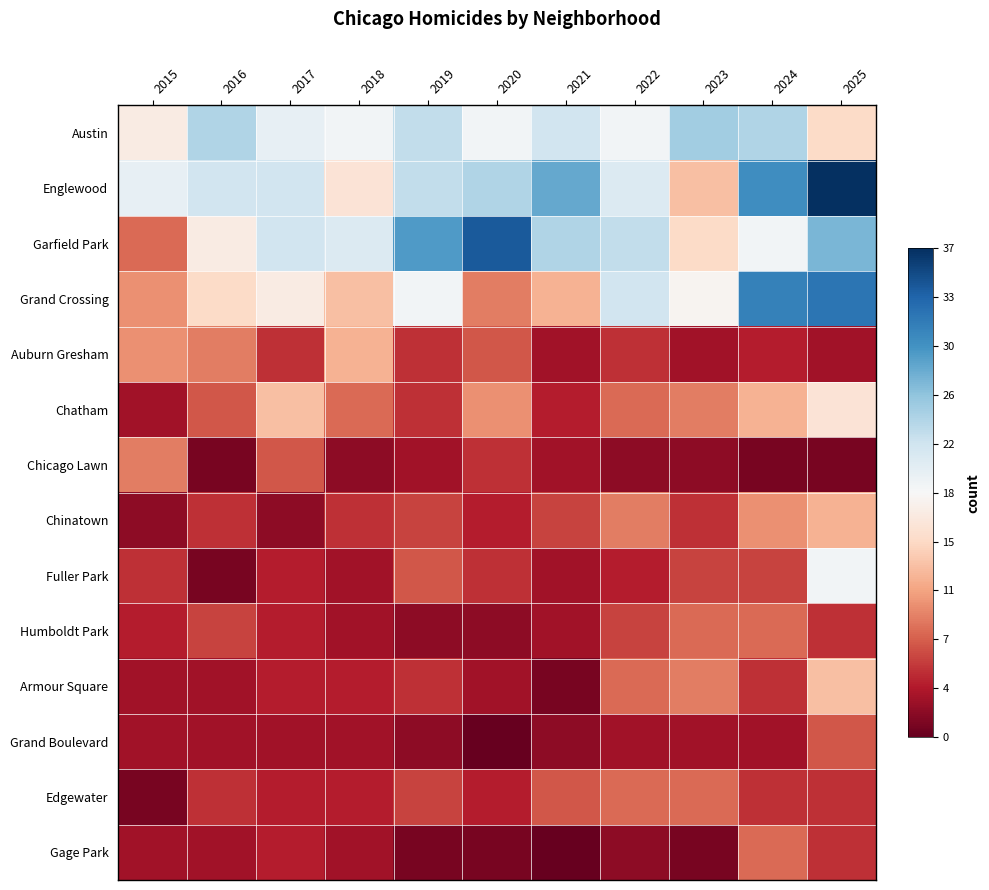

Reading left to right, list all the values displayed in this chart.

Austin: 2015=-0.1	2016=0.3	2017=0.1	2018=0.0	2019=0.2	2020=0.0	2021=0.2	2022=0.0	2023=0.4	2024=0.3	2025=-0.2
Englewood: 2015=0.1	2016=0.2	2017=0.2	2018=-0.1	2019=0.2	2020=0.3	2021=0.5	2022=0.1	2023=-0.3	2024=0.6	2025=1.0
Garfield Park: 2015=-0.6	2016=-0.1	2017=0.2	2018=0.1	2019=0.6	2020=0.8	2021=0.3	2022=0.2	2023=-0.2	2024=0.0	2025=0.5
Grand Crossing: 2015=-0.5	2016=-0.2	2017=-0.1	2018=-0.3	2019=0.0	2020=-0.5	2021=-0.4	2022=0.2	2023=-0.0	2024=0.7	2025=0.7
Auburn Gresham: 2015=-0.5	2016=-0.5	2017=-0.7	2018=-0.4	2019=-0.7	2020=-0.6	2021=-0.8	2022=-0.7	2023=-0.8	2024=-0.8	2025=-0.8
Chatham: 2015=-0.8	2016=-0.6	2017=-0.3	2018=-0.6	2019=-0.7	2020=-0.5	2021=-0.8	2022=-0.6	2023=-0.5	2024=-0.4	2025=-0.1
Chicago Lawn: 2015=-0.5	2016=-0.9	2017=-0.6	2018=-0.9	2019=-0.8	2020=-0.7	2021=-0.8	2022=-0.9	2023=-0.9	2024=-0.9	2025=-0.9
Chinatown: 2015=-0.9	2016=-0.7	2017=-0.9	2018=-0.7	2019=-0.7	2020=-0.8	2021=-0.7	2022=-0.5	2023=-0.7	2024=-0.5	2025=-0.4
Fuller Park: 2015=-0.7	2016=-0.9	2017=-0.8	2018=-0.8	2019=-0.6	2020=-0.7	2021=-0.8	2022=-0.8	2023=-0.7	2024=-0.7	2025=0.0
Humboldt Park: 2015=-0.8	2016=-0.7	2017=-0.8	2018=-0.8	2019=-0.9	2020=-0.9	2021=-0.8	2022=-0.7	2023=-0.6	2024=-0.6	2025=-0.7
Armour Square: 2015=-0.8	2016=-0.8	2017=-0.8	2018=-0.8	2019=-0.7	2020=-0.8	2021=-0.9	2022=-0.6	2023=-0.5	2024=-0.7	2025=-0.3
Grand Boulevard: 2015=-0.8	2016=-0.8	2017=-0.8	2018=-0.8	2019=-0.9	2020=-1.0	2021=-0.9	2022=-0.8	2023=-0.8	2024=-0.8	2025=-0.6
Edgewater: 2015=-0.9	2016=-0.7	2017=-0.8	2018=-0.8	2019=-0.7	2020=-0.8	2021=-0.6	2022=-0.6	2023=-0.6	2024=-0.7	2025=-0.7
Gage Park: 2015=-0.8	2016=-0.8	2017=-0.8	2018=-0.8	2019=-0.9	2020=-0.9	2021=-1.0	2022=-0.9	2023=-0.9	2024=-0.6	2025=-0.7